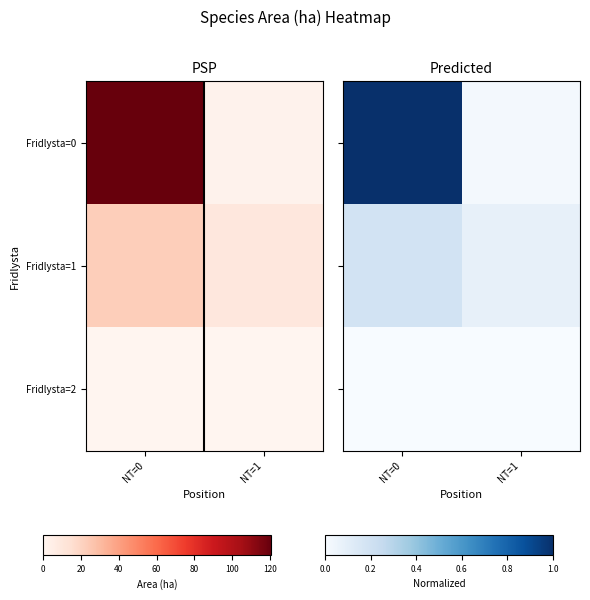

What is the sum of the Fridlysta=1 values at NT=0 and NT=1?

0.3